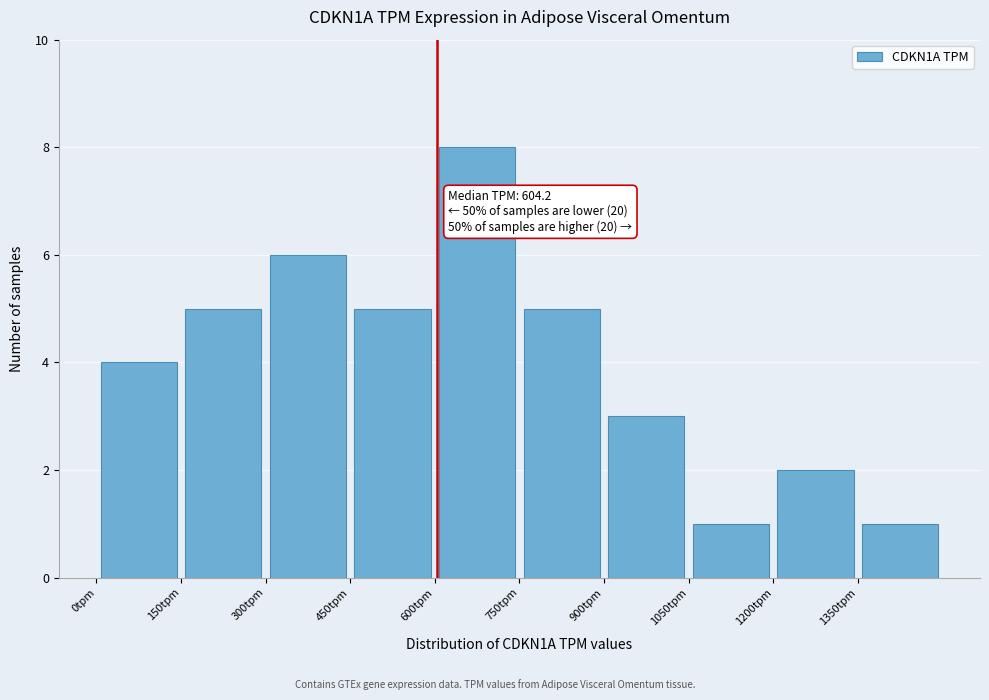

Over which range of the x-axis is the bar tallest?

600 to 750